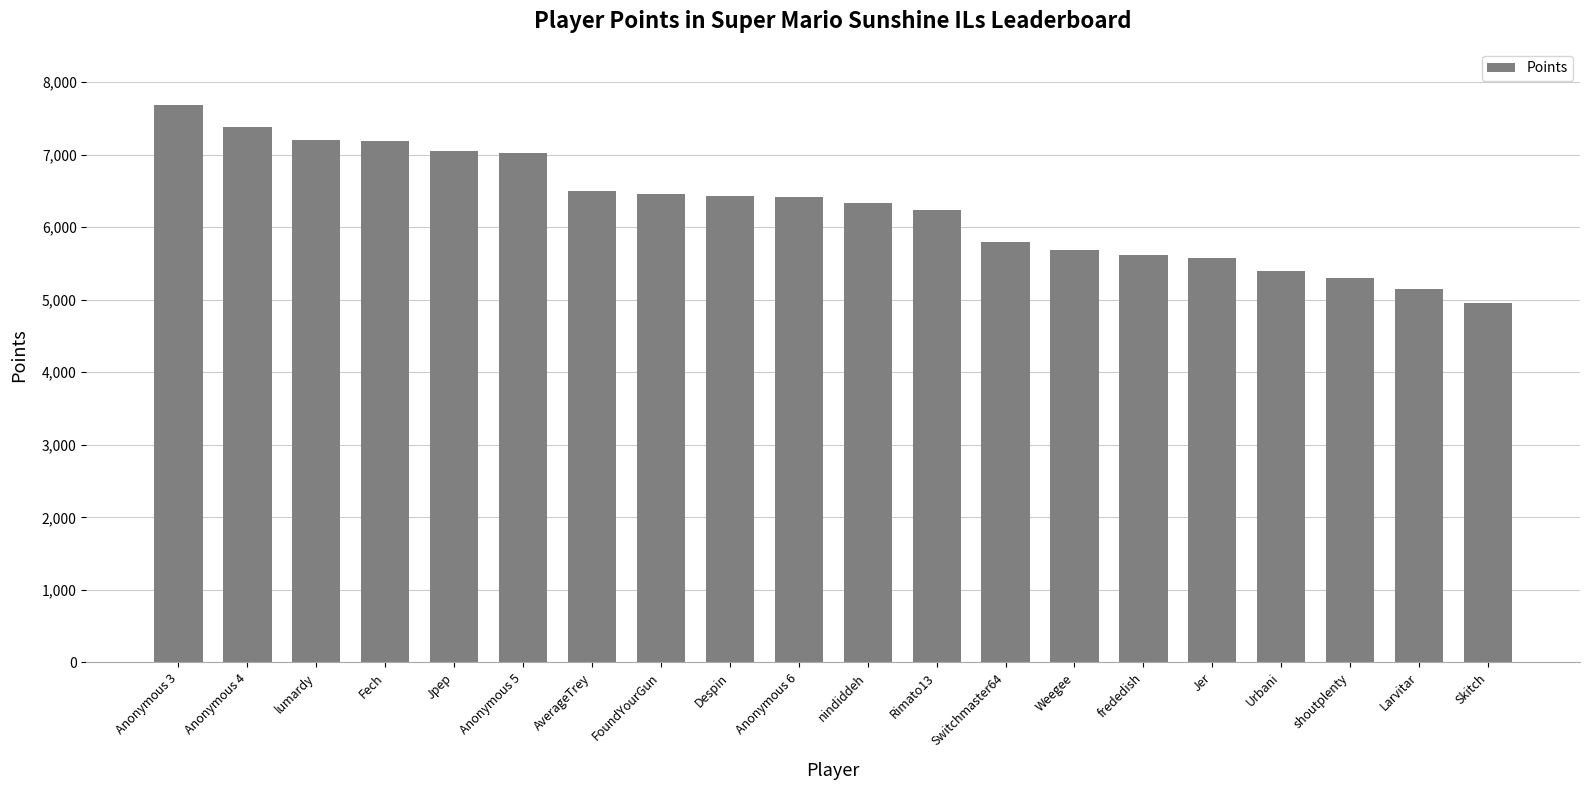

How many bars are there in total?

20